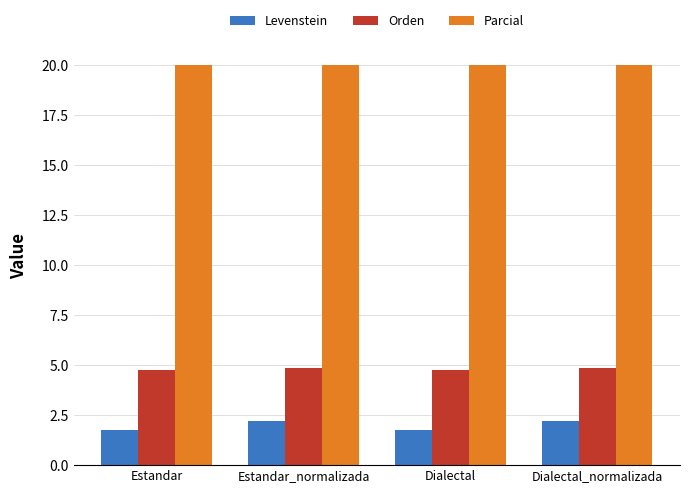

Which series has the largest range (max minus min)?

Levenstein